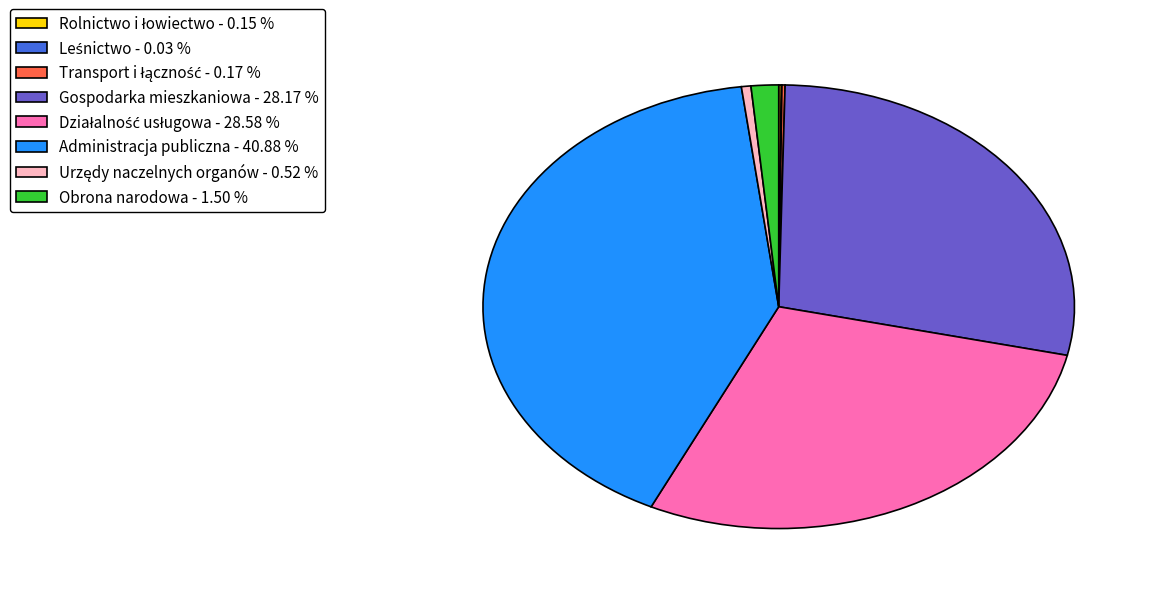

True or false: Gospodarka mieszkaniowa accounts for 16% of the total.

False